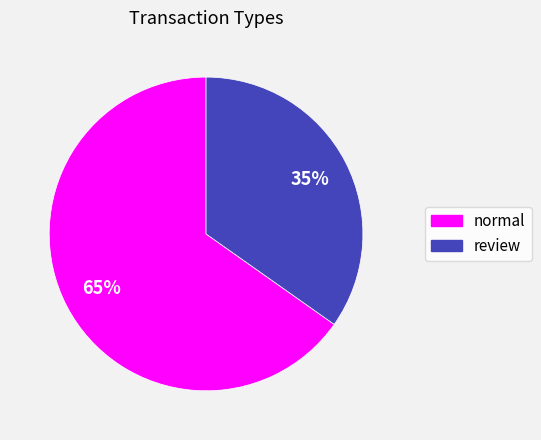

Is there a majority slice in this chart?

Yes